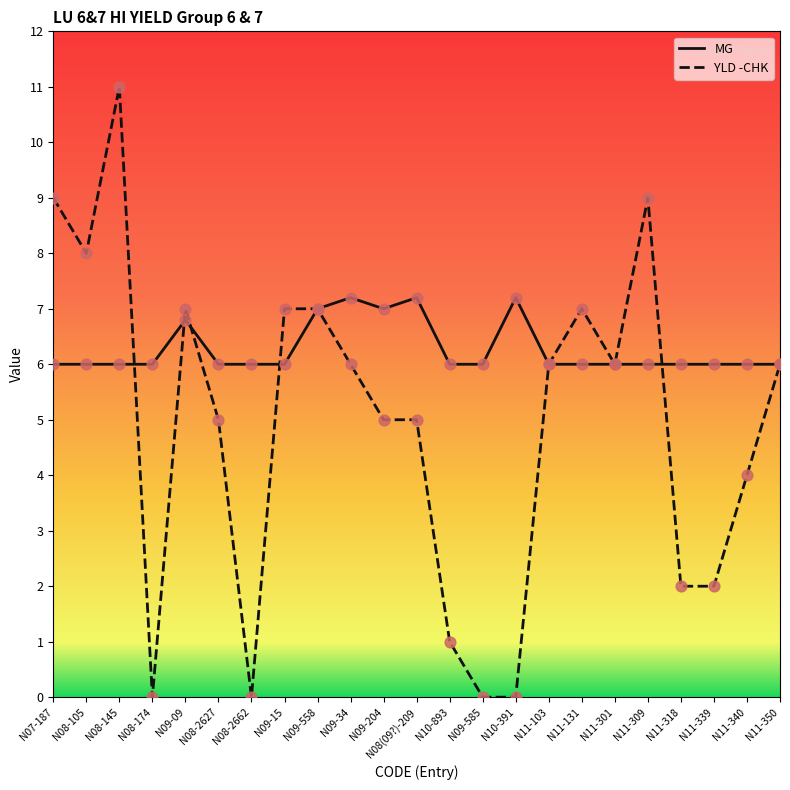

At which category is the sum across all series the highest?

N08-145